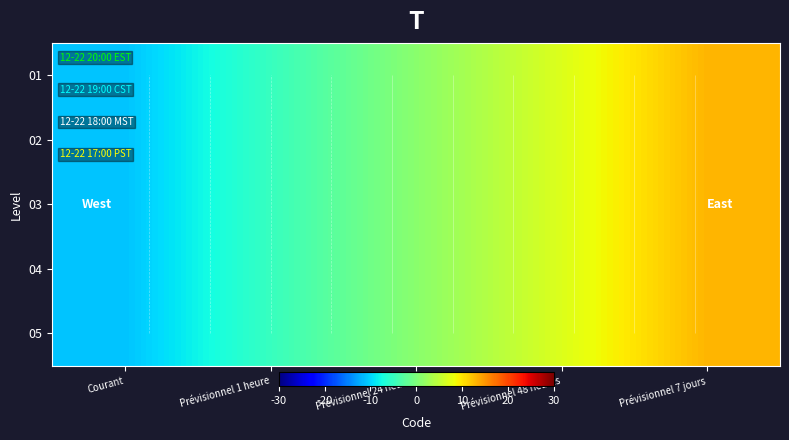

What is the difference between the maximum and minimum values in the 02 series?

24